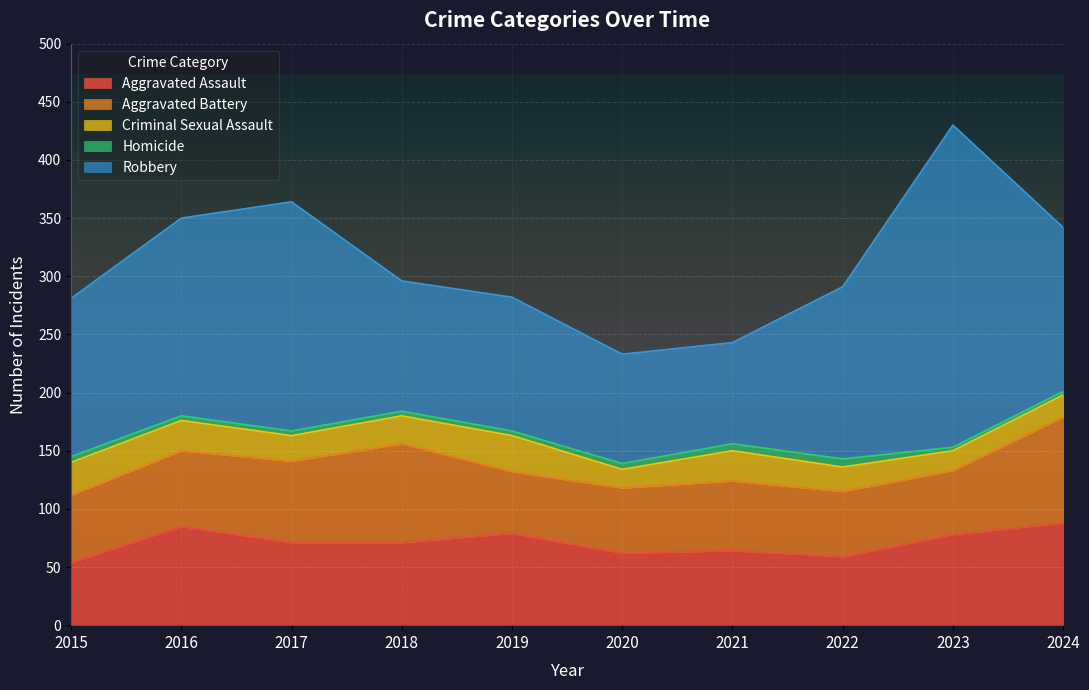

True or false: Aggravated Battery and Homicide intersect in this chart.

False